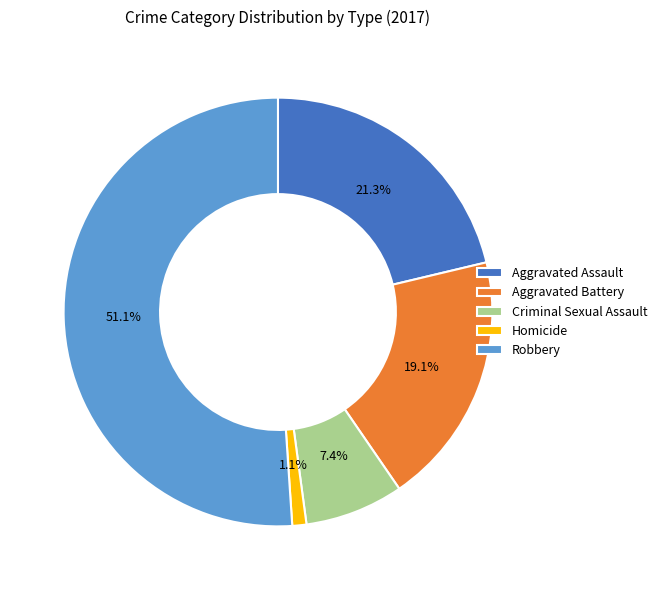

True or false: Aggravated Battery accounts for 12% of the total.

False